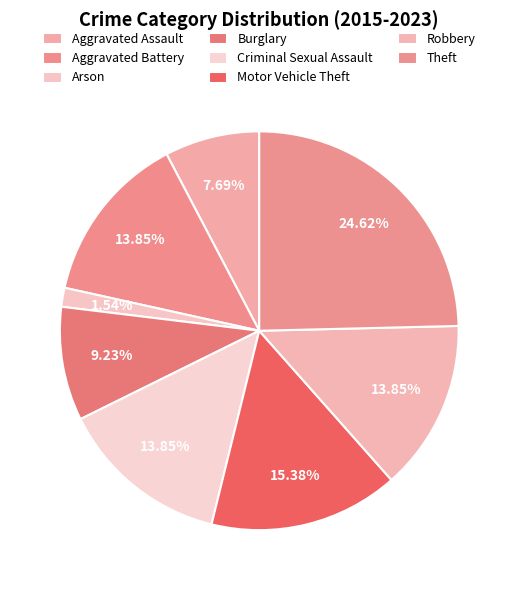

What is the smallest slice in the pie chart?

Arson